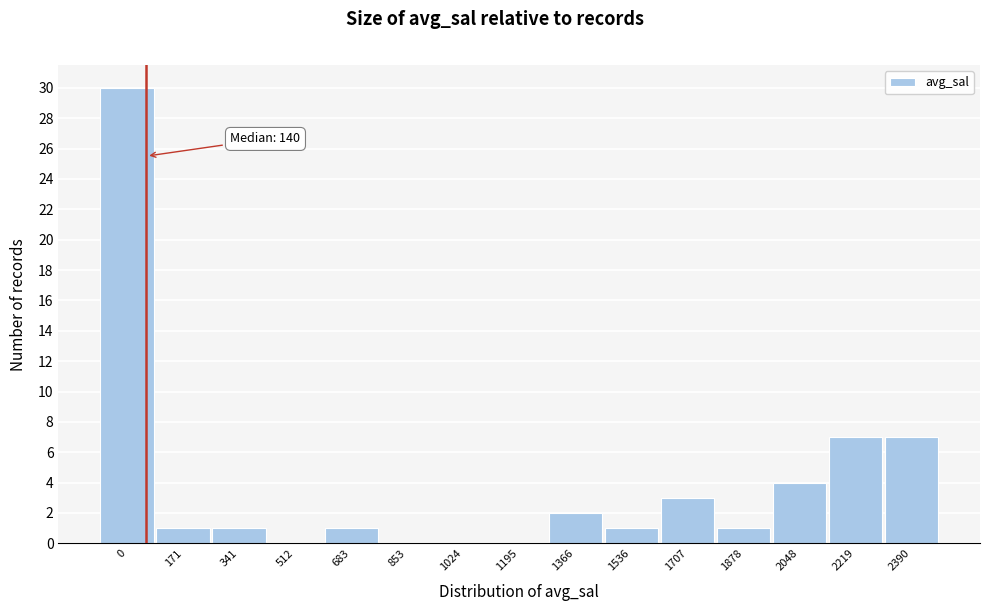

Reading left to right, extract all data points from this chart.

0=30	171=1	341=1	512=0	683=1	853=0	1024=0	1195=0	1366=2	1536=1	1707=3	1878=1	2048=4	2219=7	2390=7